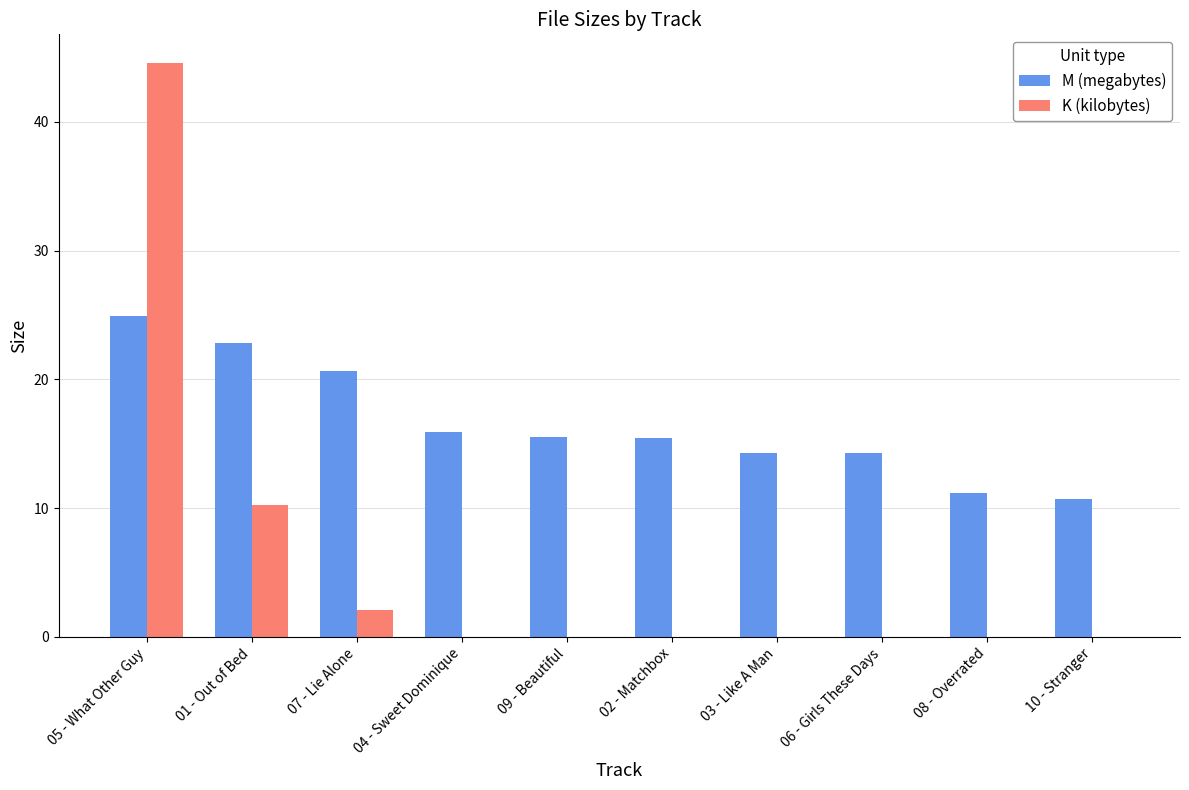

Between 01 - Out of Bed and 03 - Like A Man, which series saw the biggest shift?

K (kilobytes)